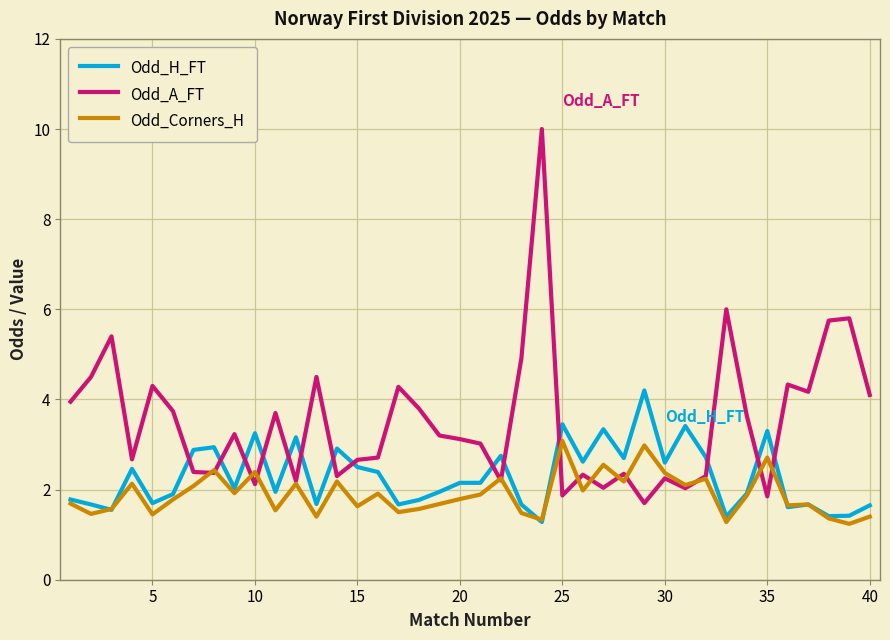

List the series in order of their peak value, lowest first.

Odd_Corners_H, Odd_H_FT, Odd_A_FT